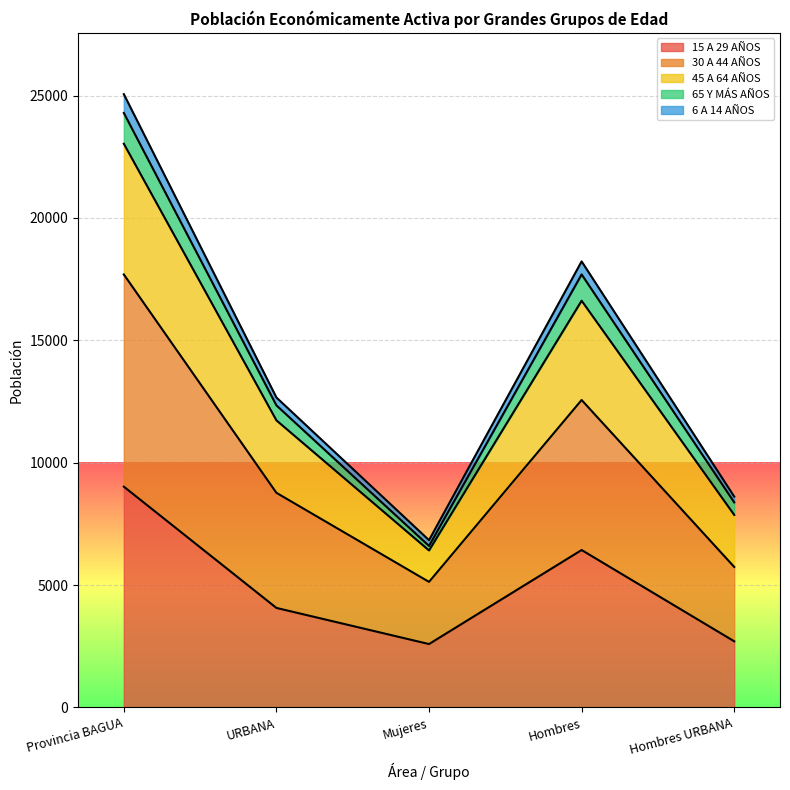

At which label does 30 A 44 AÑOS reach its minimum?

Mujeres